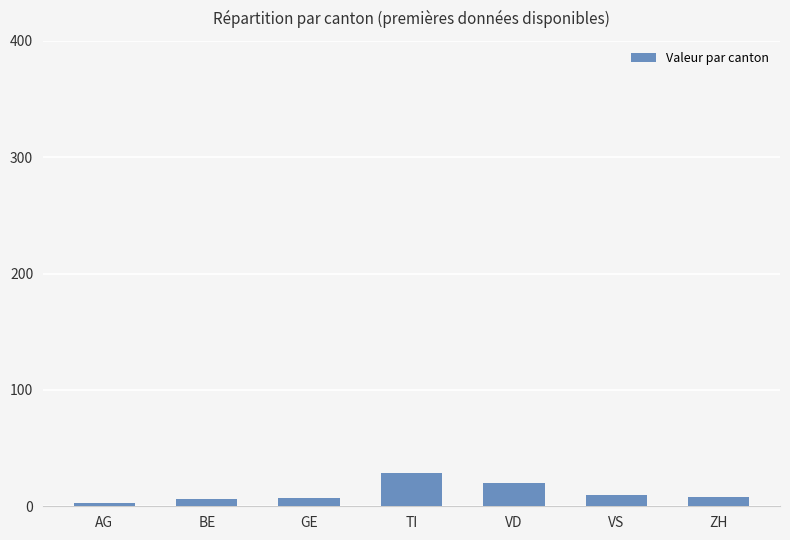

Which has a higher value, ZH or TI?

TI